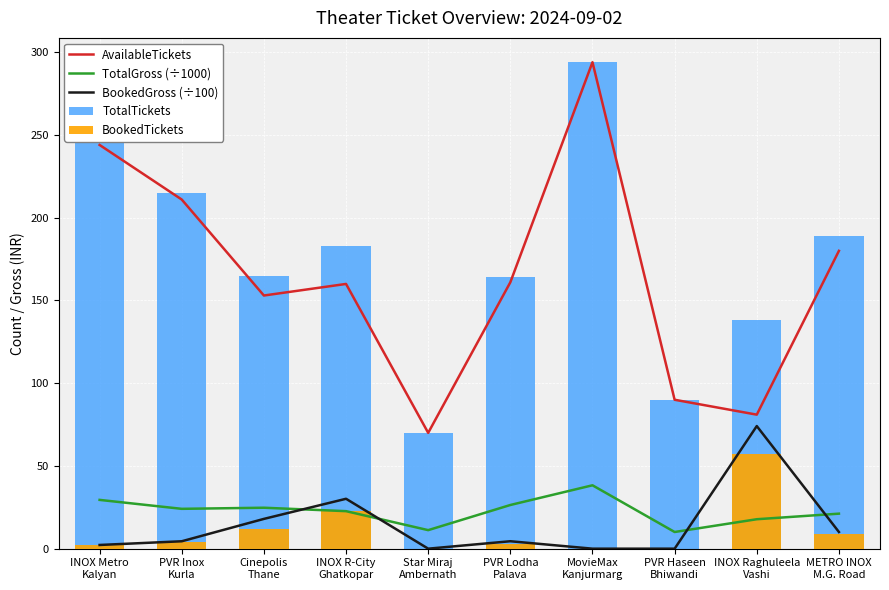

Which category has the lowest value in the BookedGross (÷100) series?

Star Miraj
Ambernath